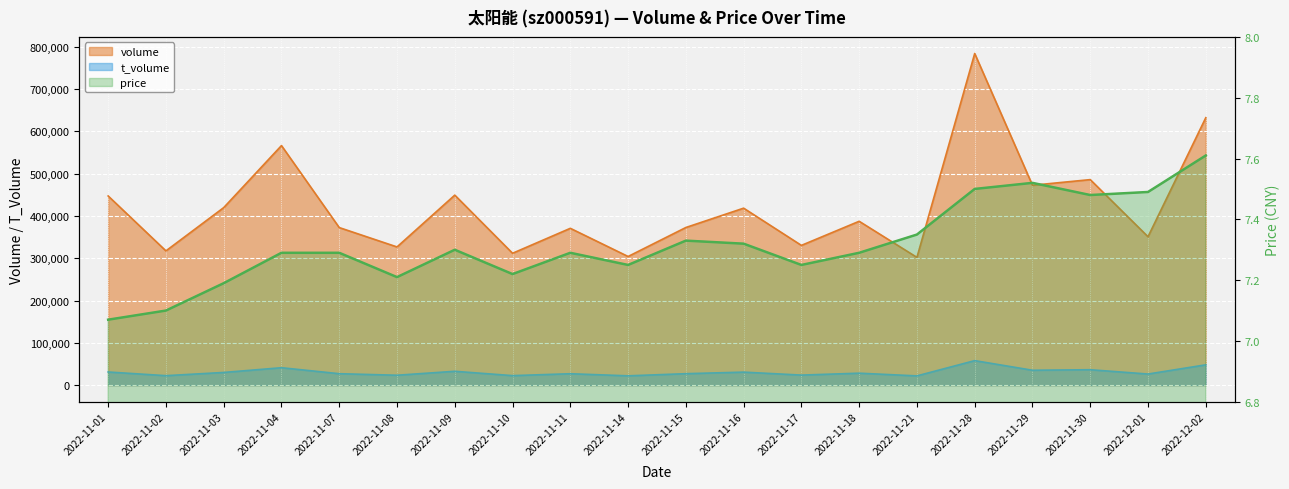

Which series changed the most between 2022-11-07 and 2022-12-02?

volume